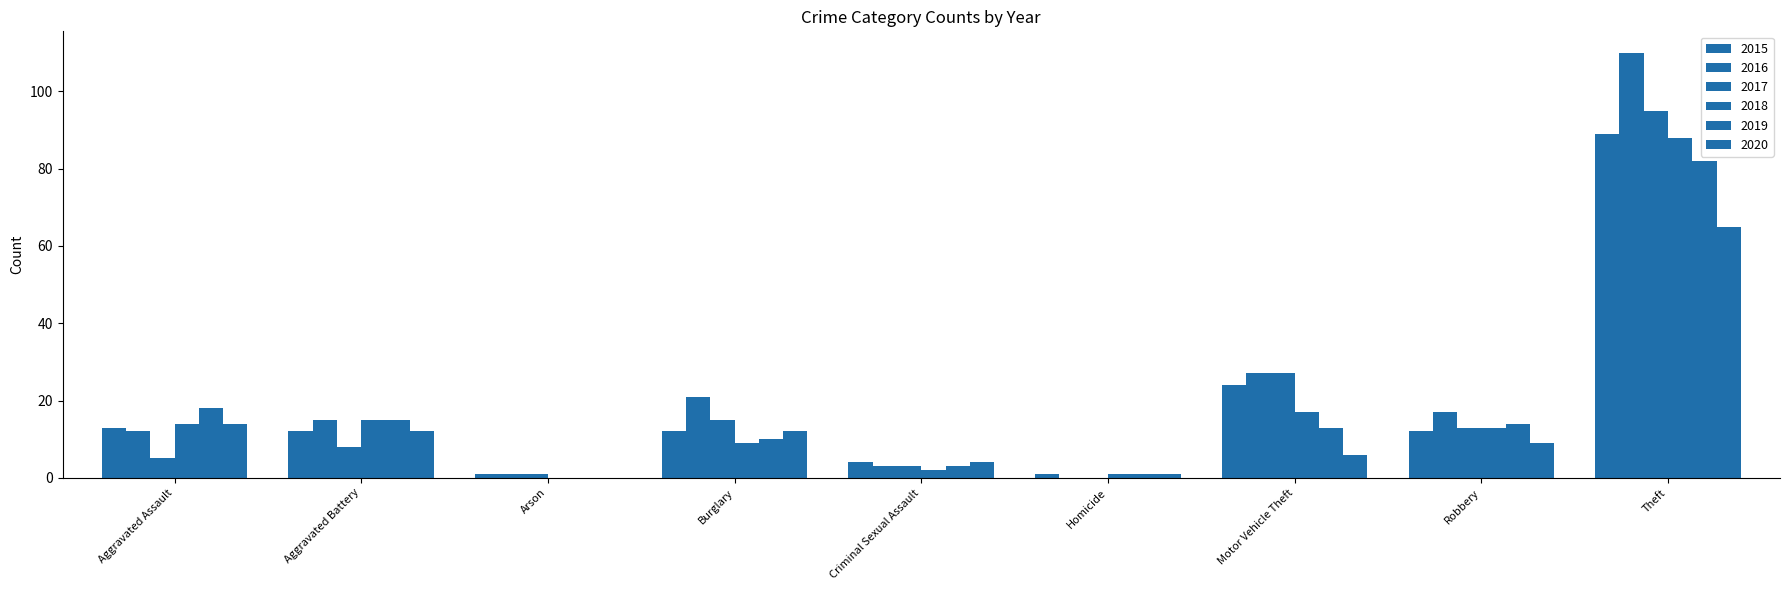

How many groups of bars are there?

9